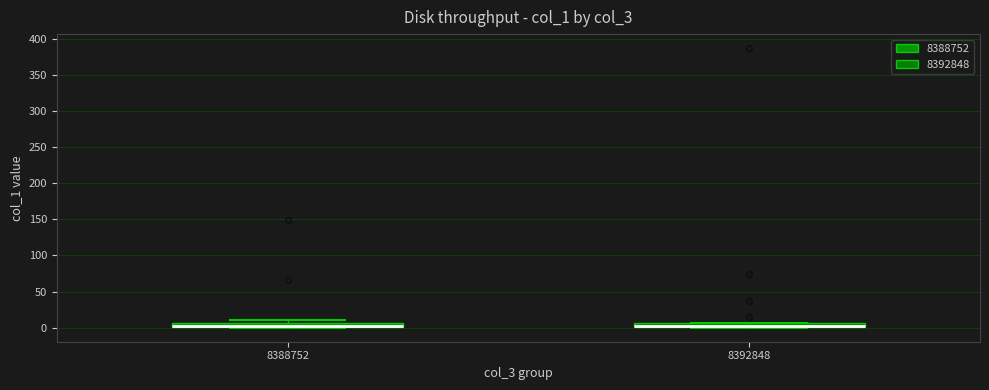

Where is the lower edge of the box at x = 8388752 on the y-axis? The values are not printed on the chart, so give them approximately, as read against the axis.

0